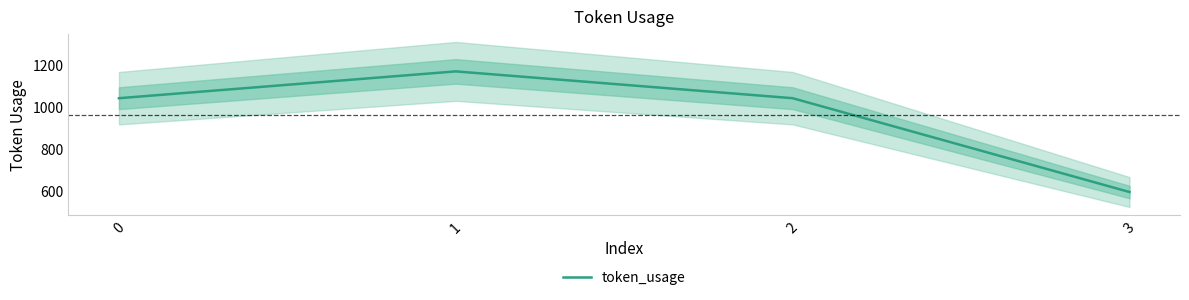

What is the value of the 3rd point from the left?

1044